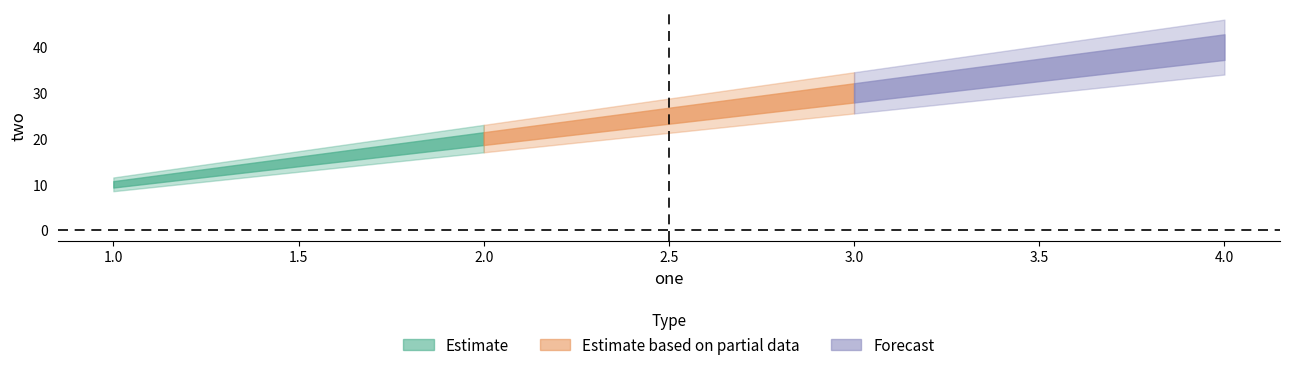

What is the difference between the maximum and second lowest values?

20